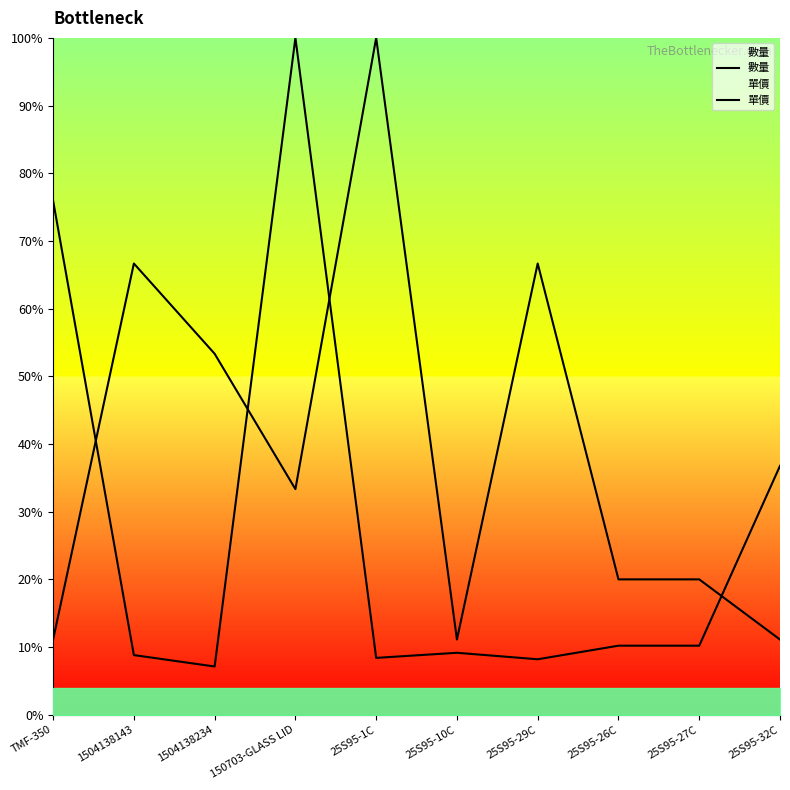

Read the 單價 value at 1504138143.

8.8